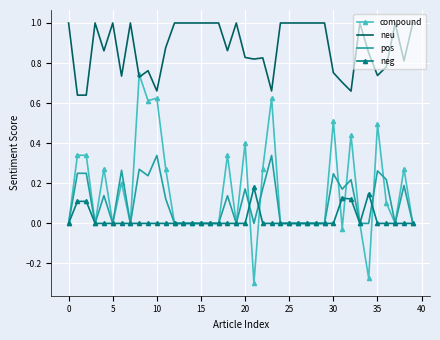

True or false: neu and neg intersect in this chart.

False